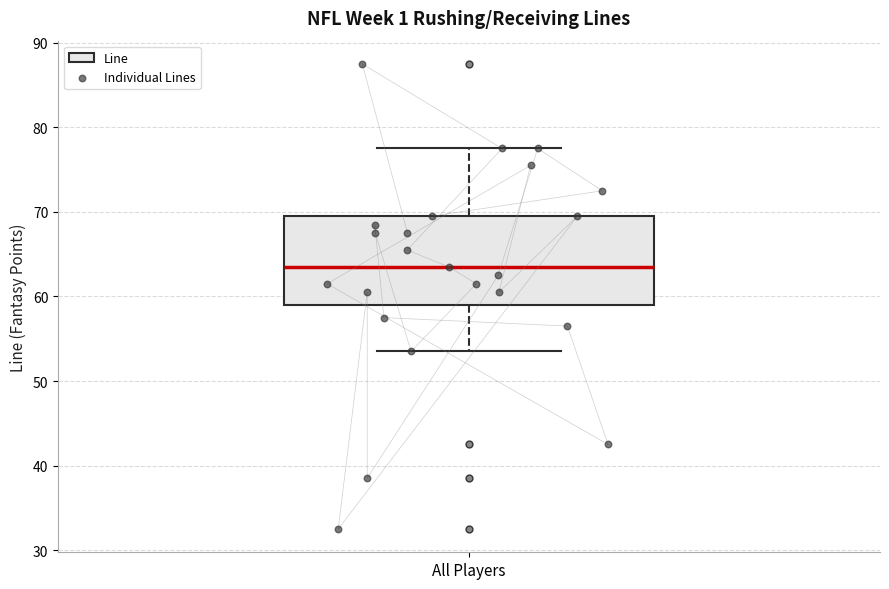

Where is the upper edge of the box for All Players on the y-axis? The values are not printed on the chart, so give them approximately, as read against the axis.

70